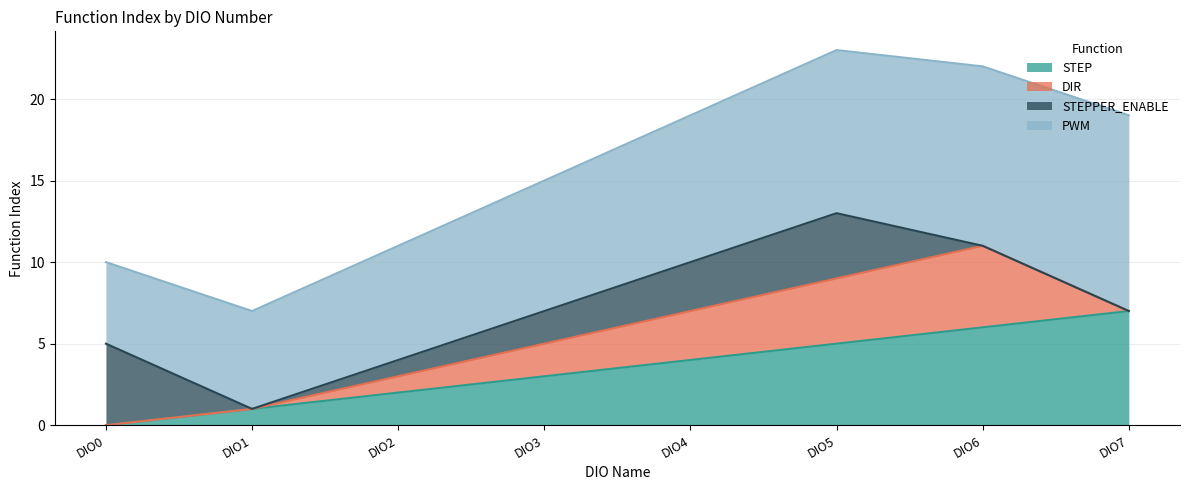

What is the difference between the highest and lowest values at DIO0?

5